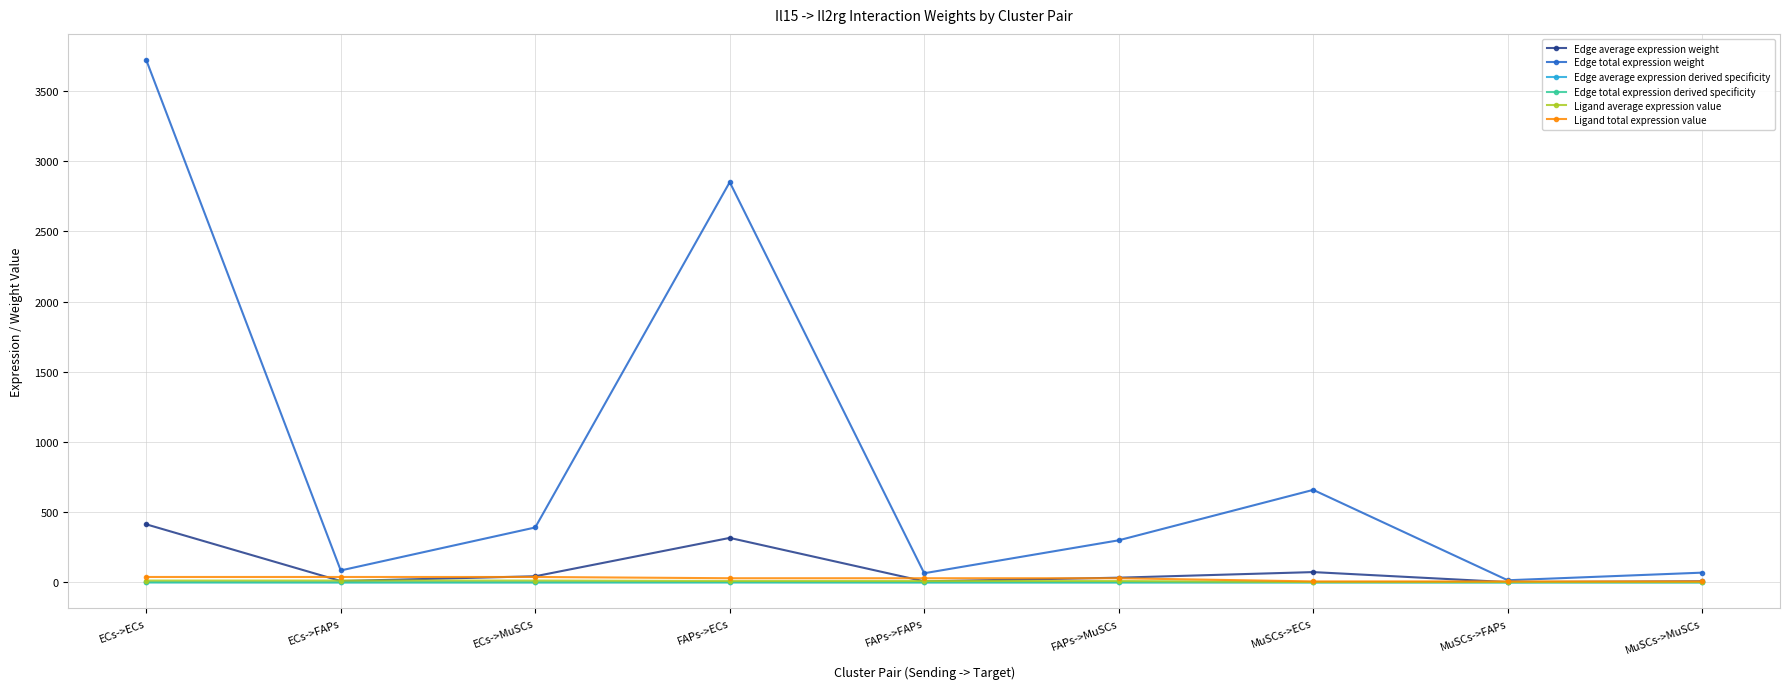

True or false: Edge average expression weight and Edge total expression weight cross at least once.

False